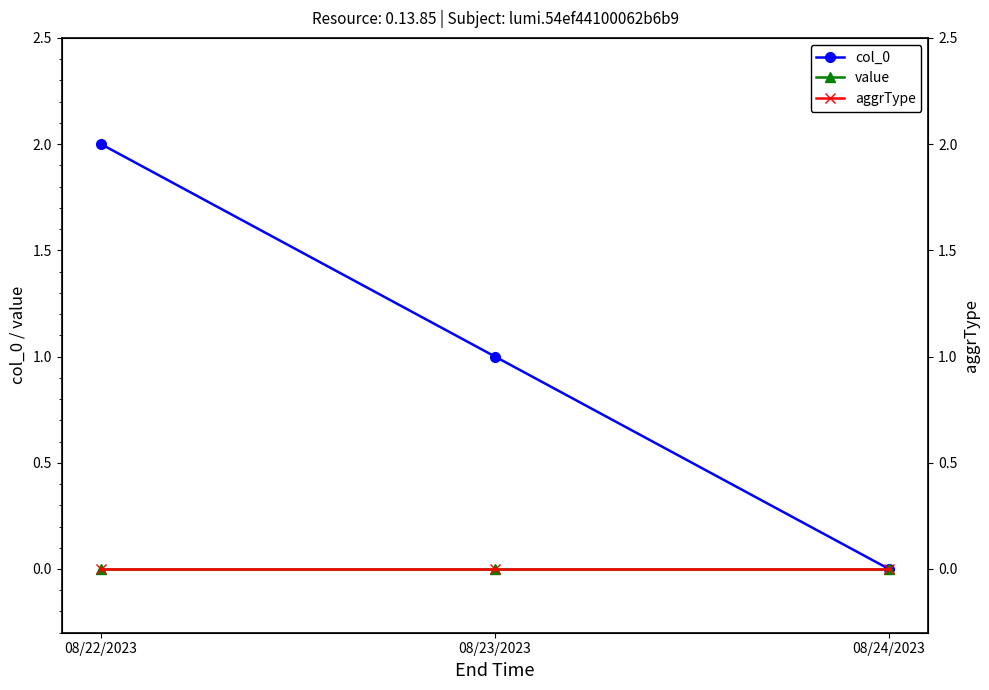

What is the label of the 3rd point from the right?

08/22/2023